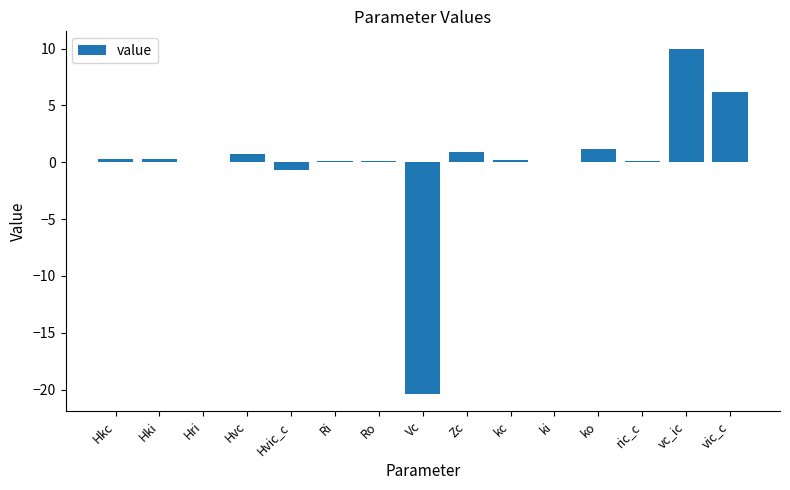

What is the greatest value displayed?

10.0